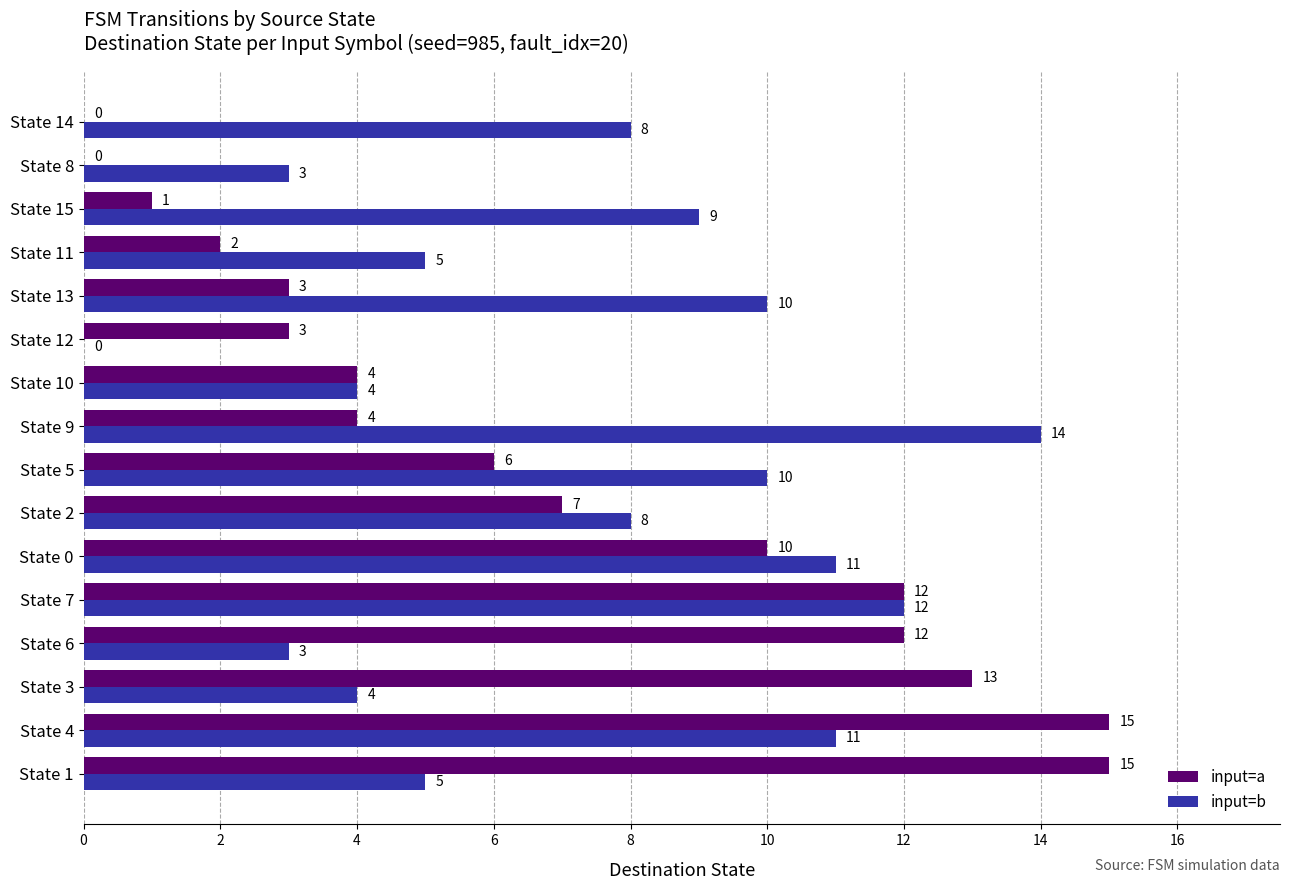

What is the sum of the input=b values at State 15 and State 2?

17